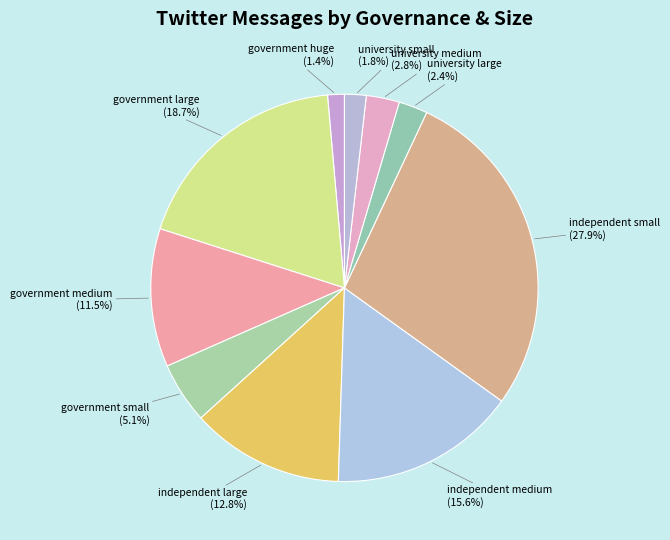

Rank the categories by value from highest to lowest.

independent small, government large, independent medium, independent large, government medium, government small, university medium, university large, university small, government huge